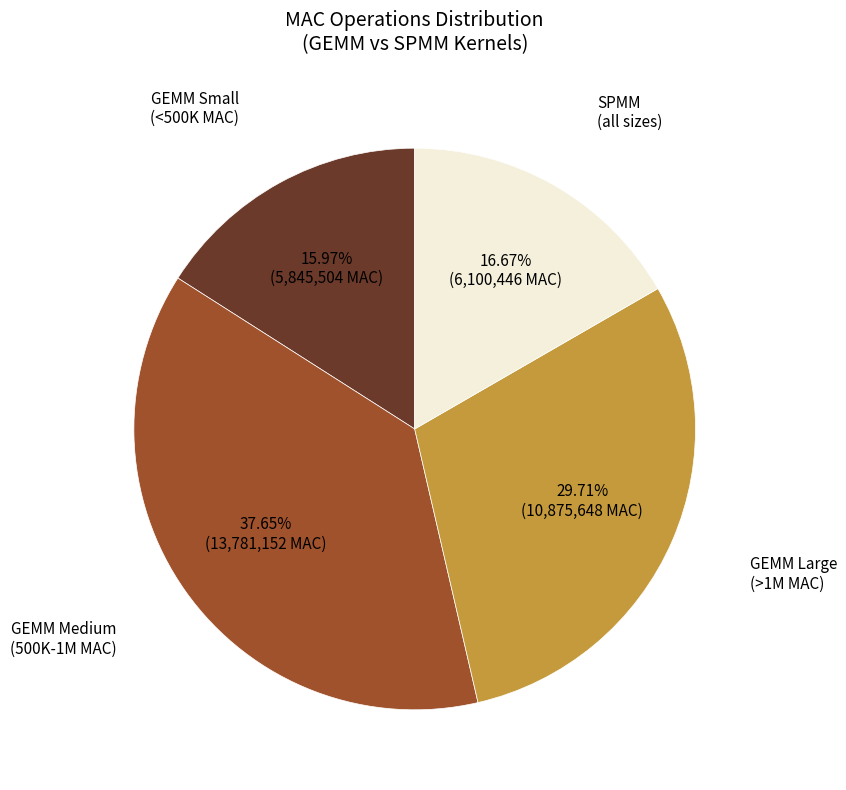

Is there any slice that represents more than half of the pie?

No